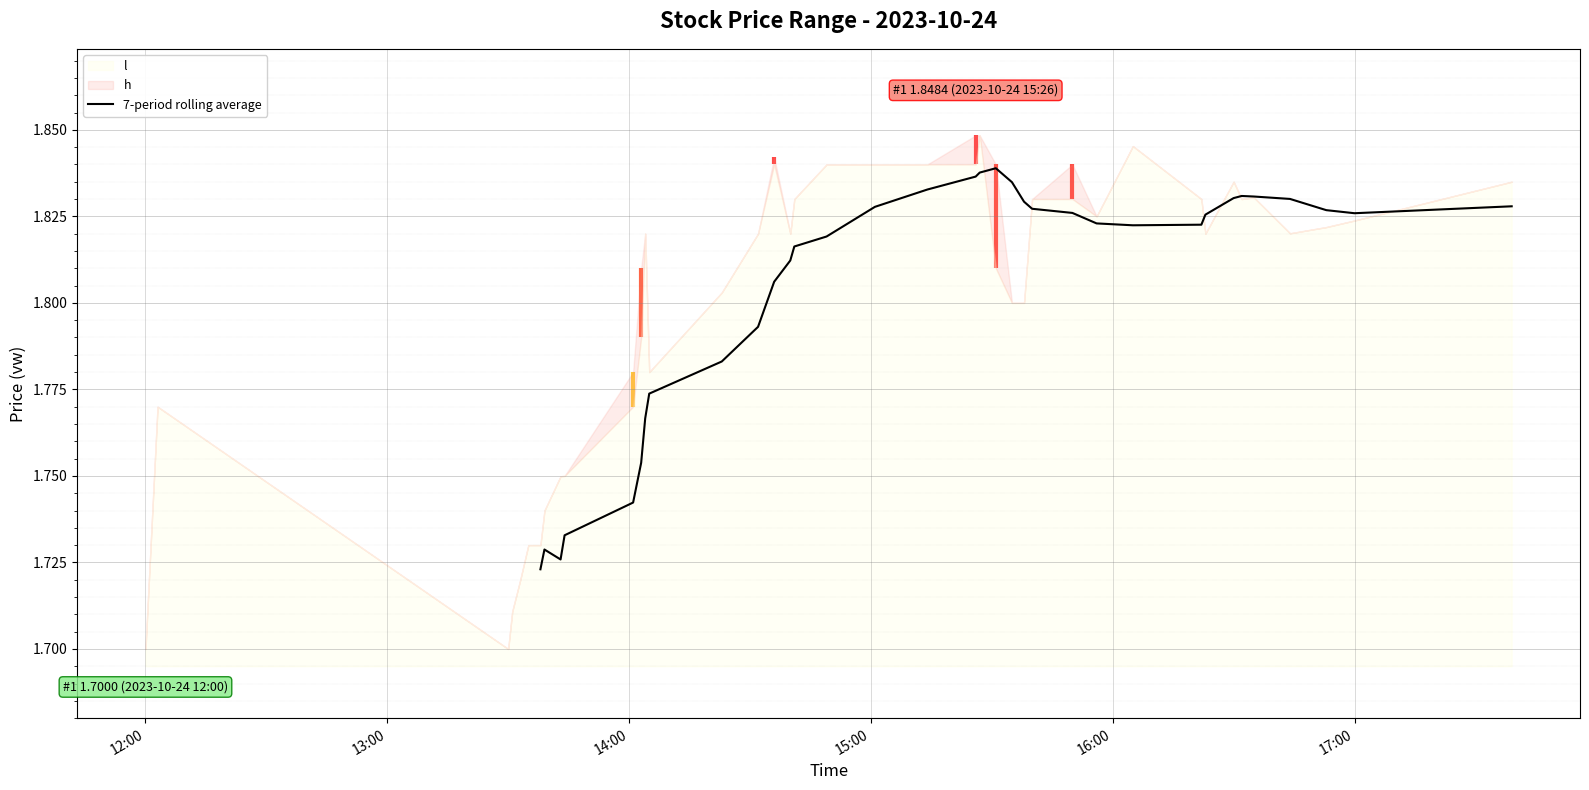

How many lines are shown in the chart?

1